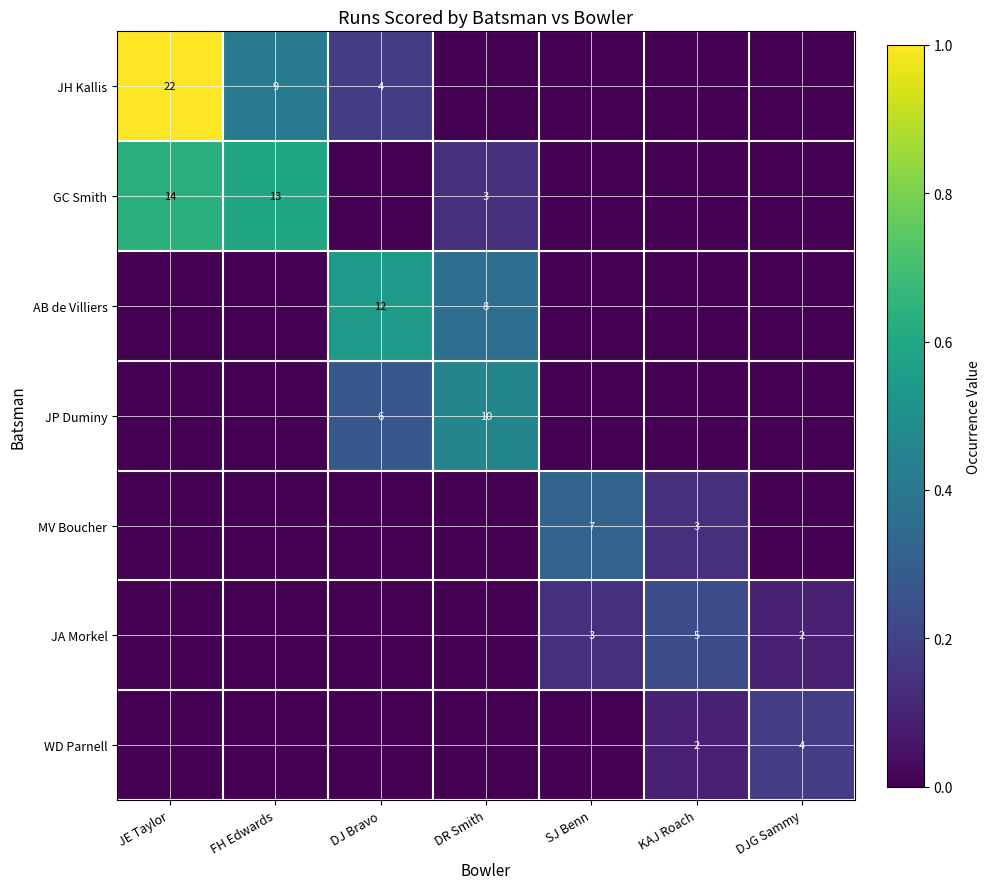

True or false: WD Parnell has a value of 4 at DJG Sammy.

True